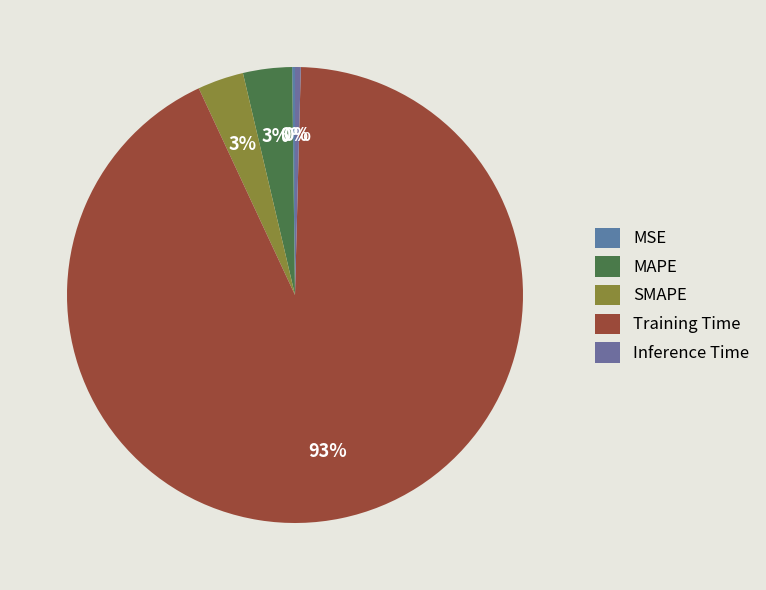

Is the sum of SMAPE and MSE greater than half?

No